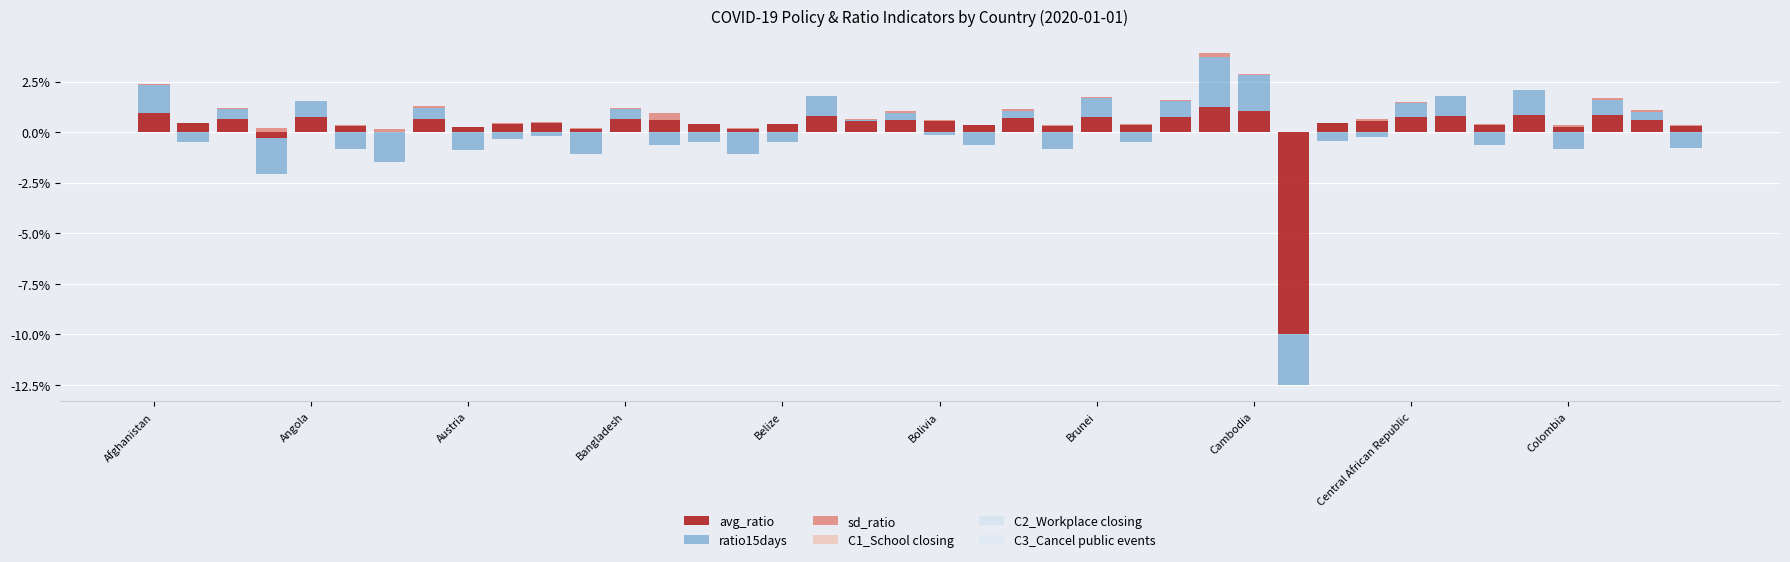

What position from the left is Brunei?

25